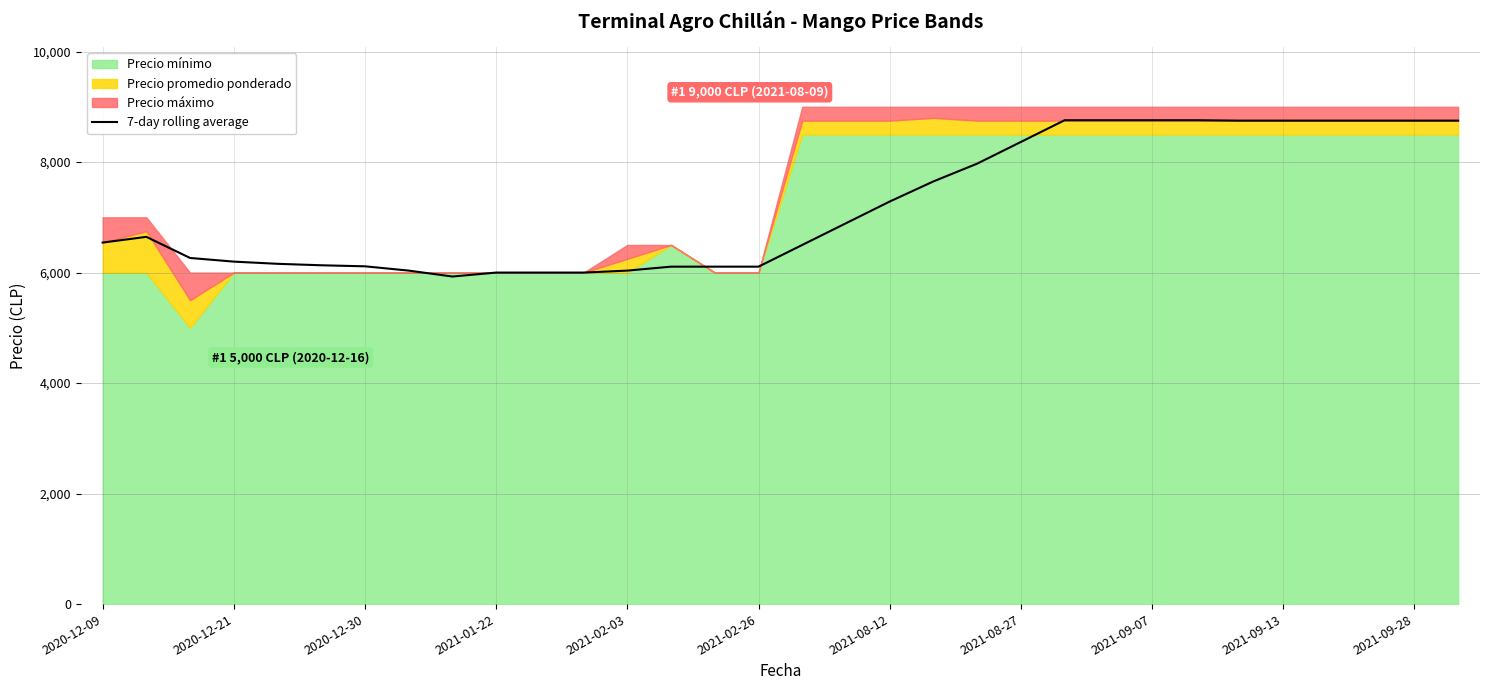

The value of 7-day rolling average at 2021-09-07 is 8757.1. True or false?

True